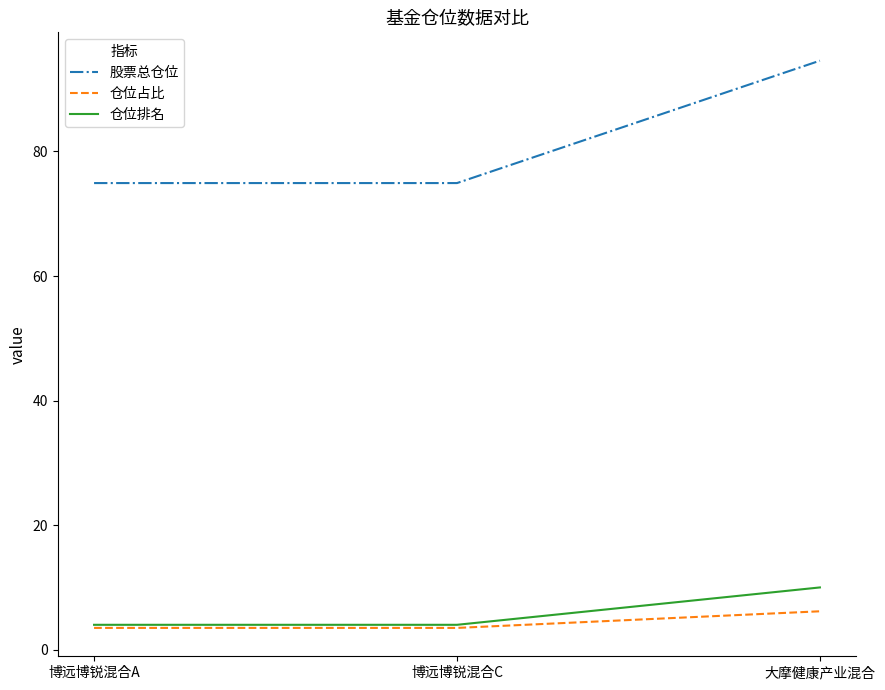

What position from the right is 博远博锐混合A?

3